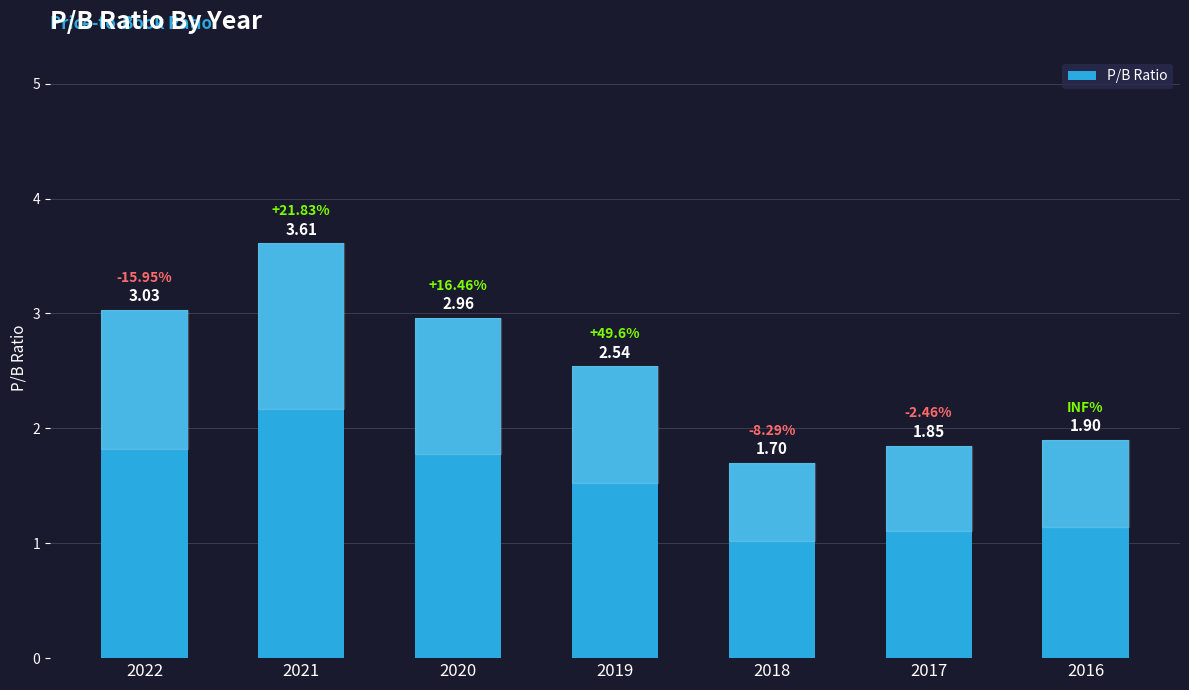

What is the difference between the maximum and minimum values?

1.9